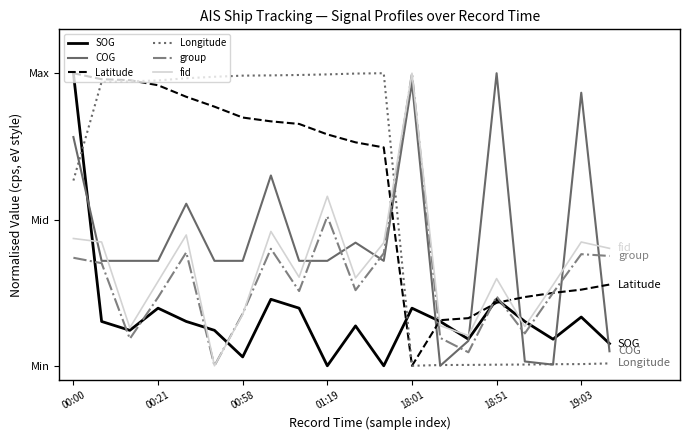

Does the chart have visible grid lines?

No